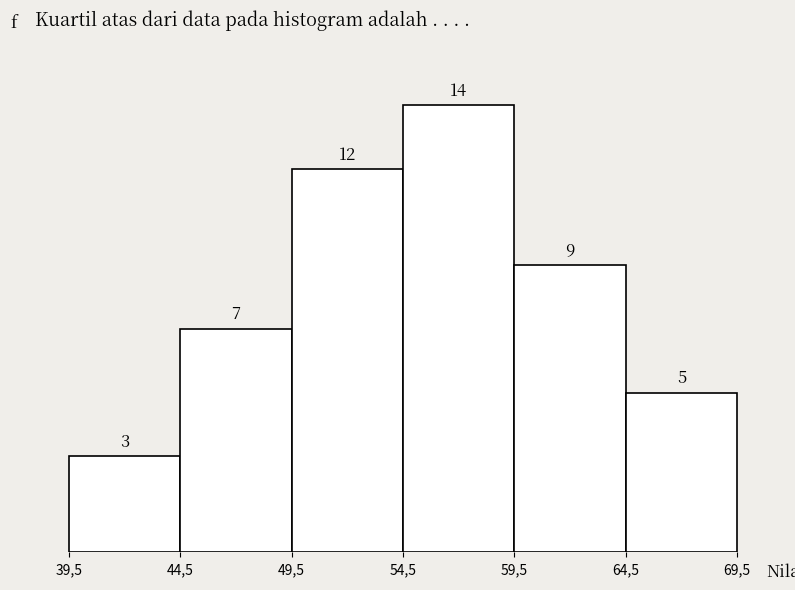

Reading left to right, what are all the values shown in this chart?

39,5=3	44,5=7	49,5=12	54,5=14	59,5=9	64,5=5